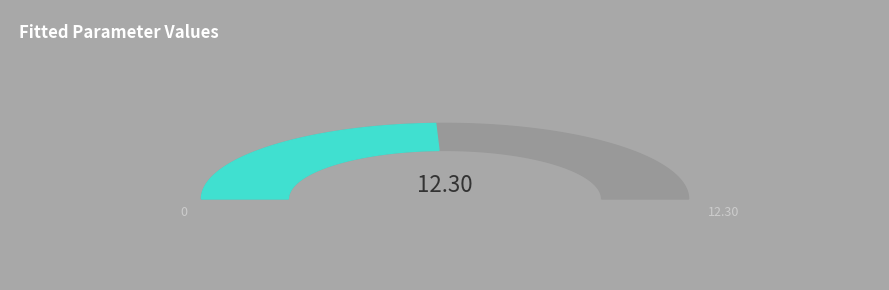

Is there a majority slice in this chart?

No